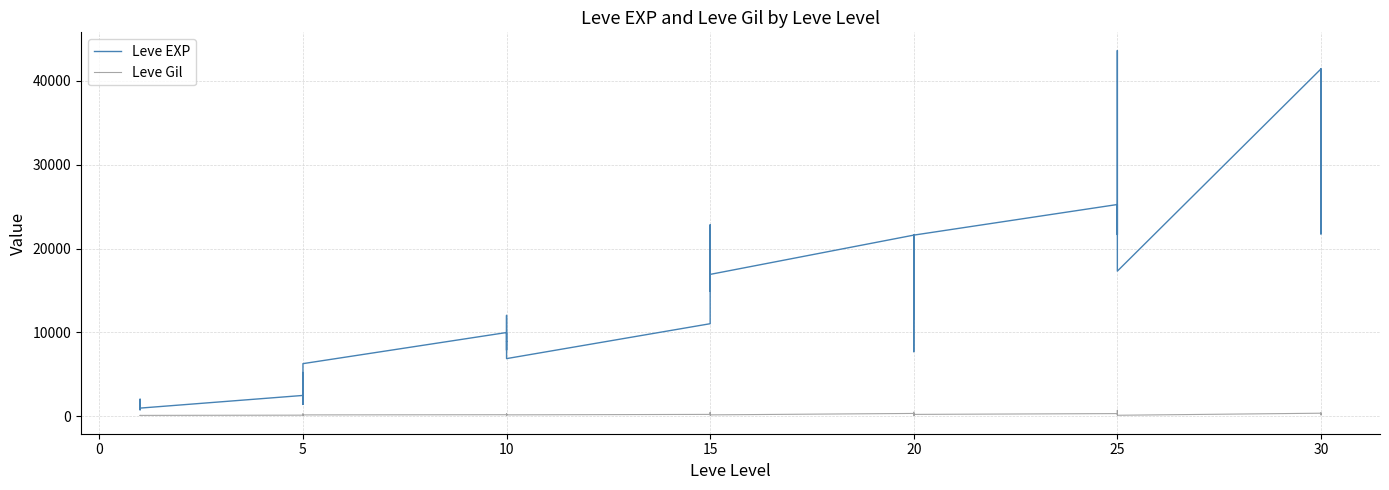

List the series in order of their overall mean, highest first.

Leve EXP, Leve Gil